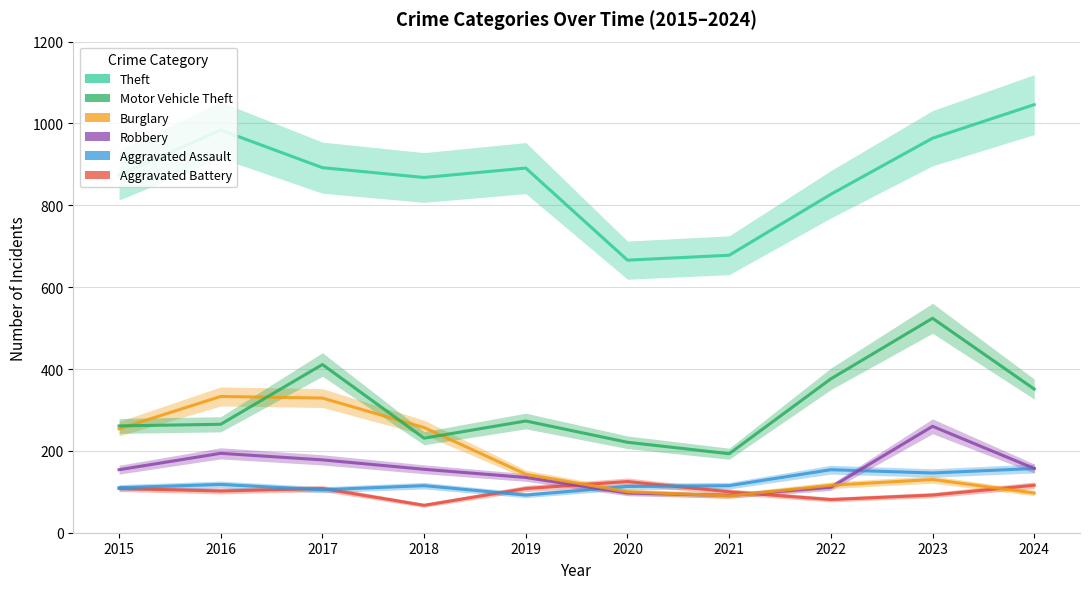

How many times do Burglary and Motor Vehicle Theft cross each other?

4